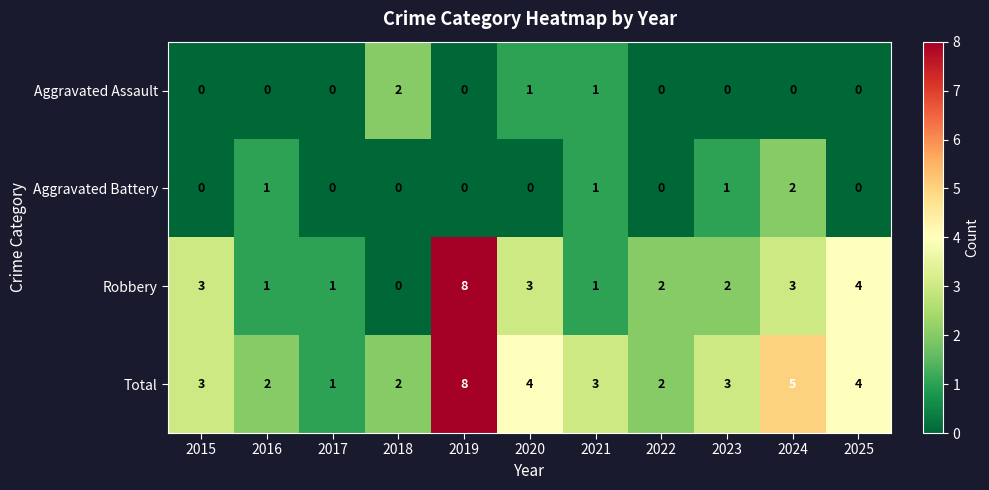

Which series has the largest total across all categories?

Total